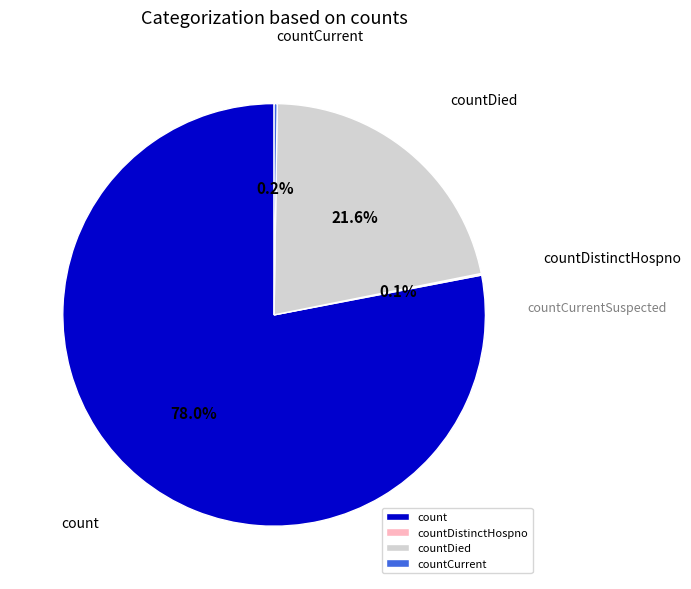

How much of the chart is everything except countDied?

78.4%